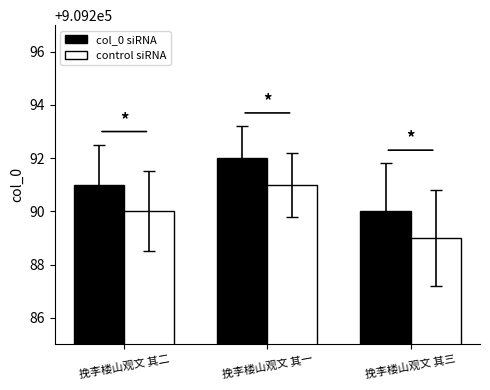

What is the sum of the col_0 siRNA values at 挽李楼山观文 其一 and 挽李楼山观文 其三?

1818582